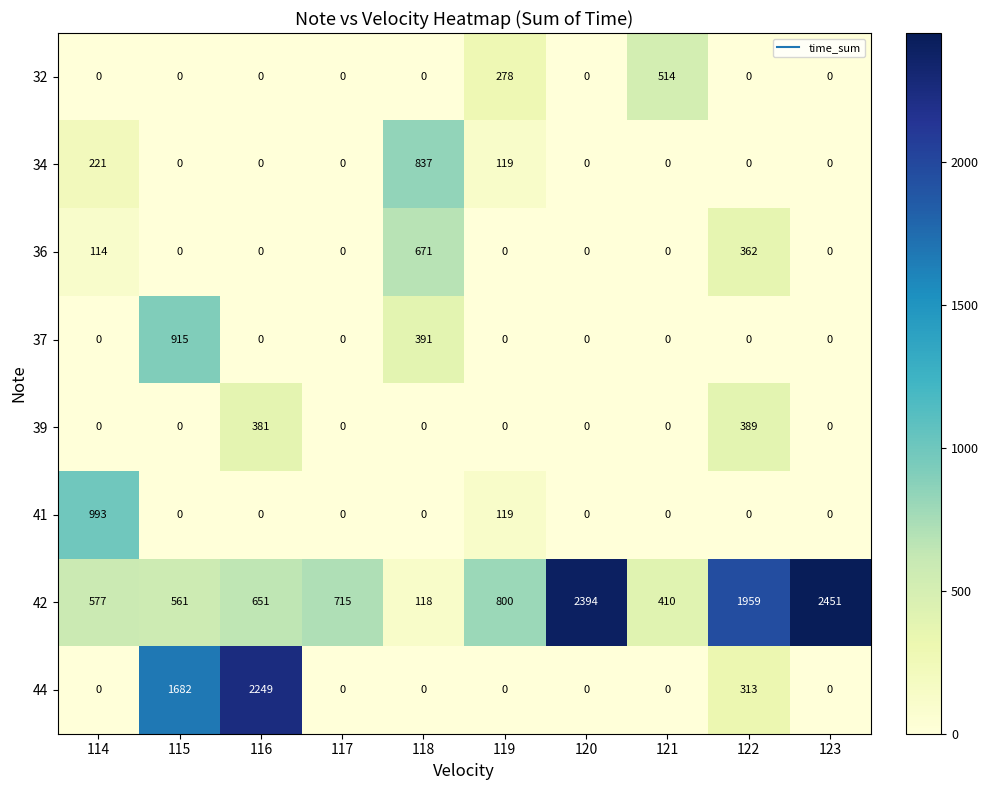

What is the sum of all 37 values?

1306